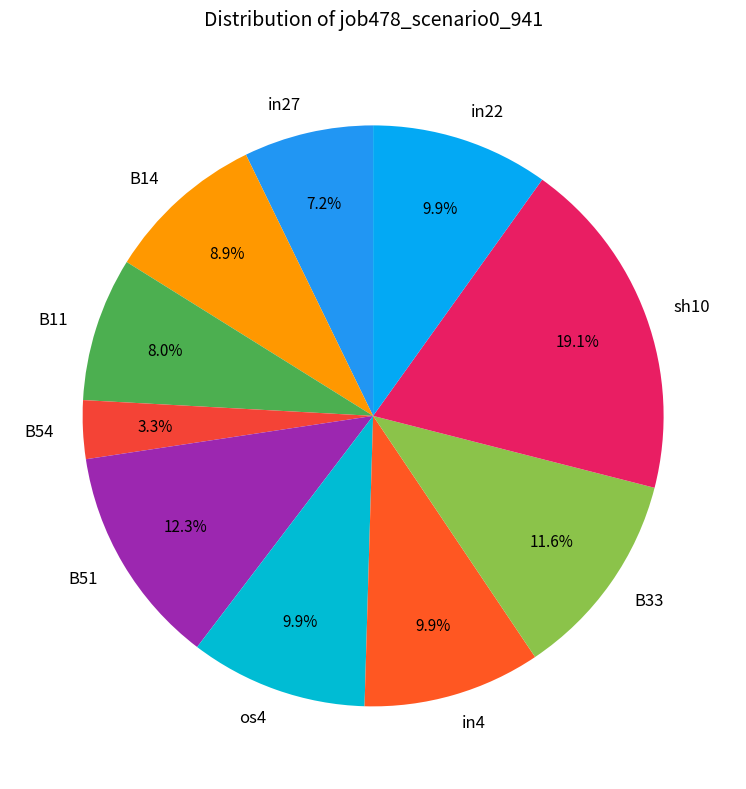

To the nearest percent, what portion does B33 represent?

12%